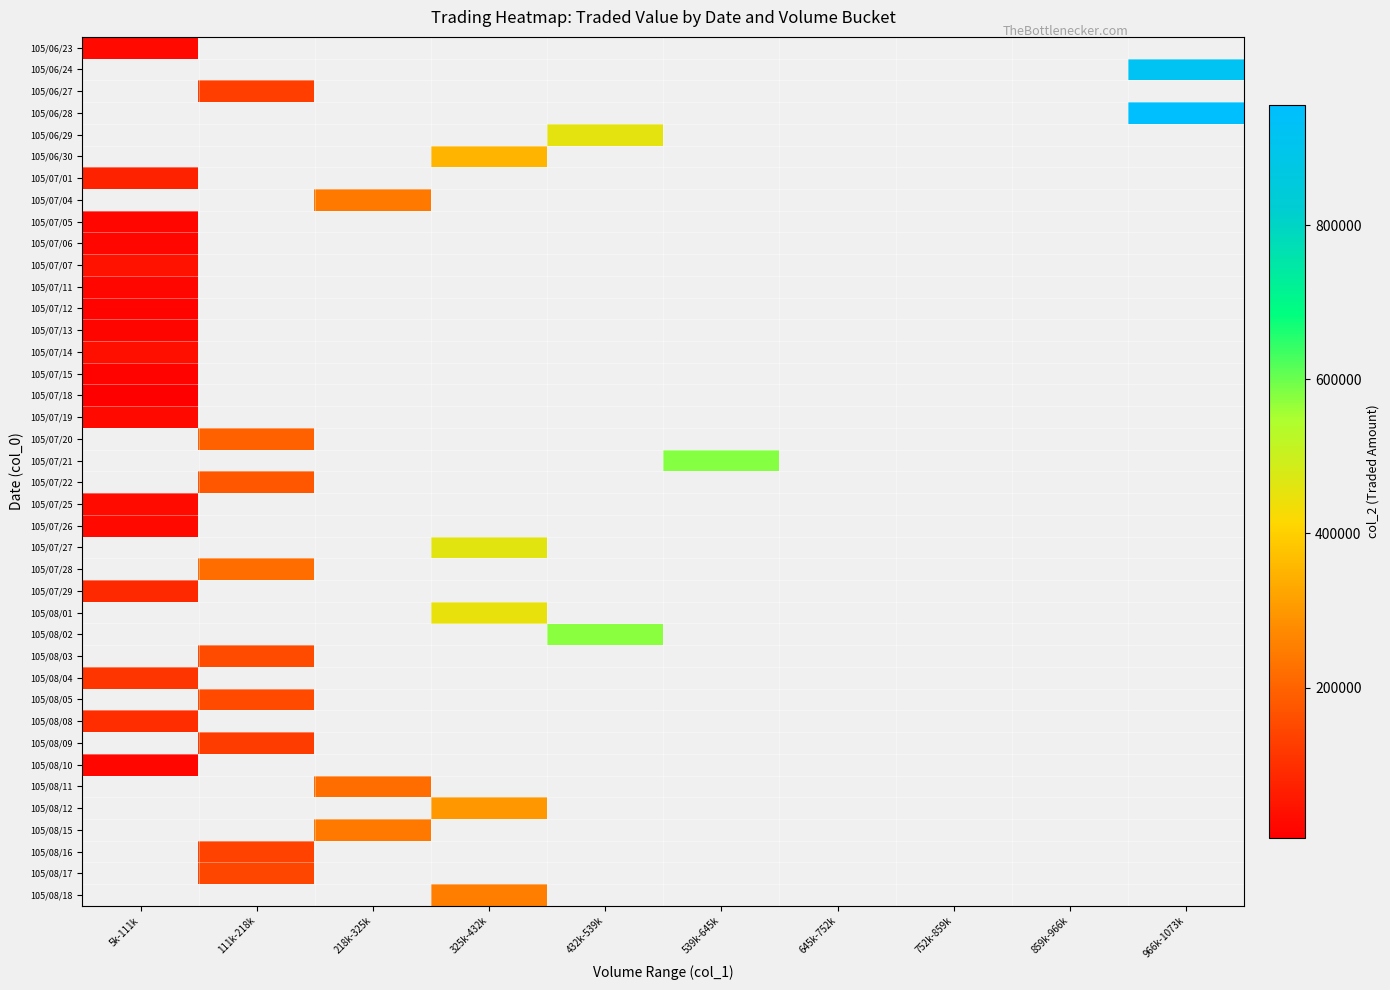

What is the smallest value displayed?

4450.0